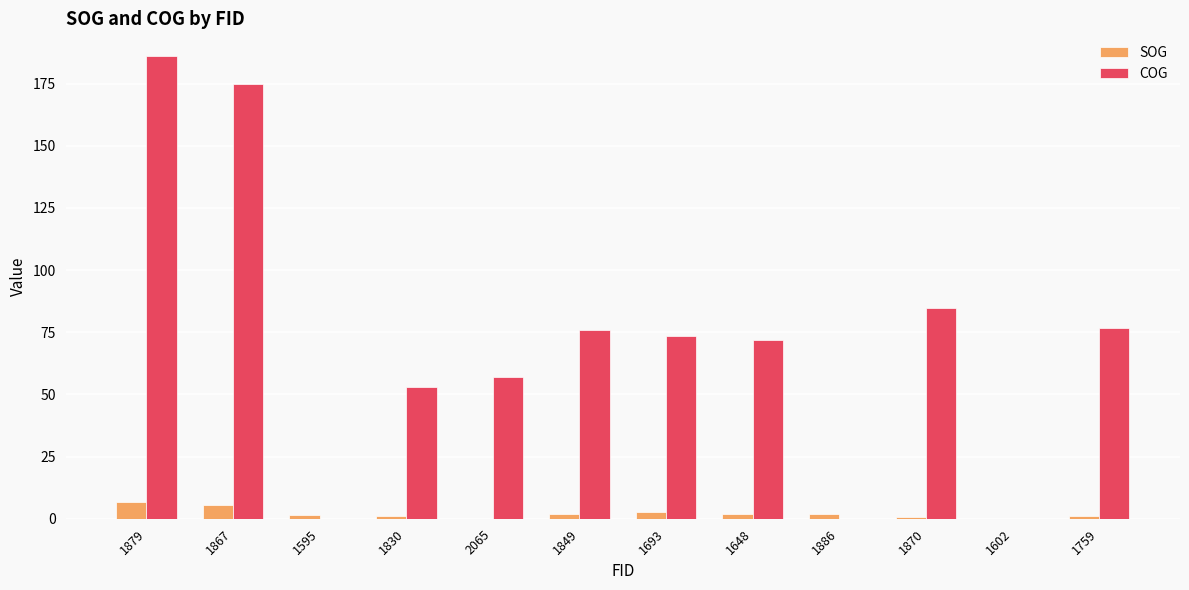

Which series has the largest total across all categories?

COG